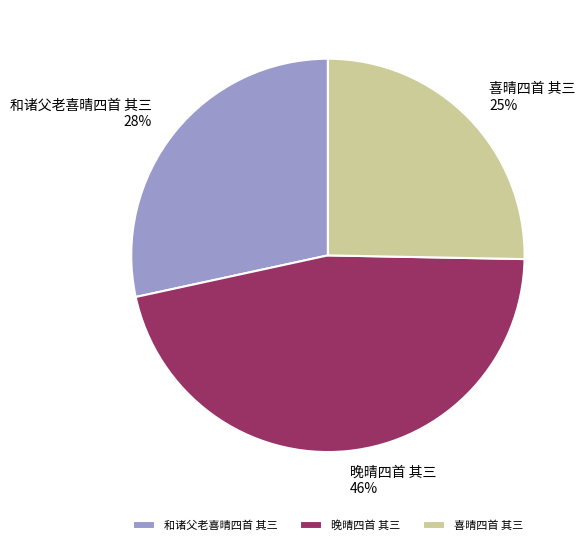

Is it true that 晚晴四首 其三 is 40% of the pie?

False